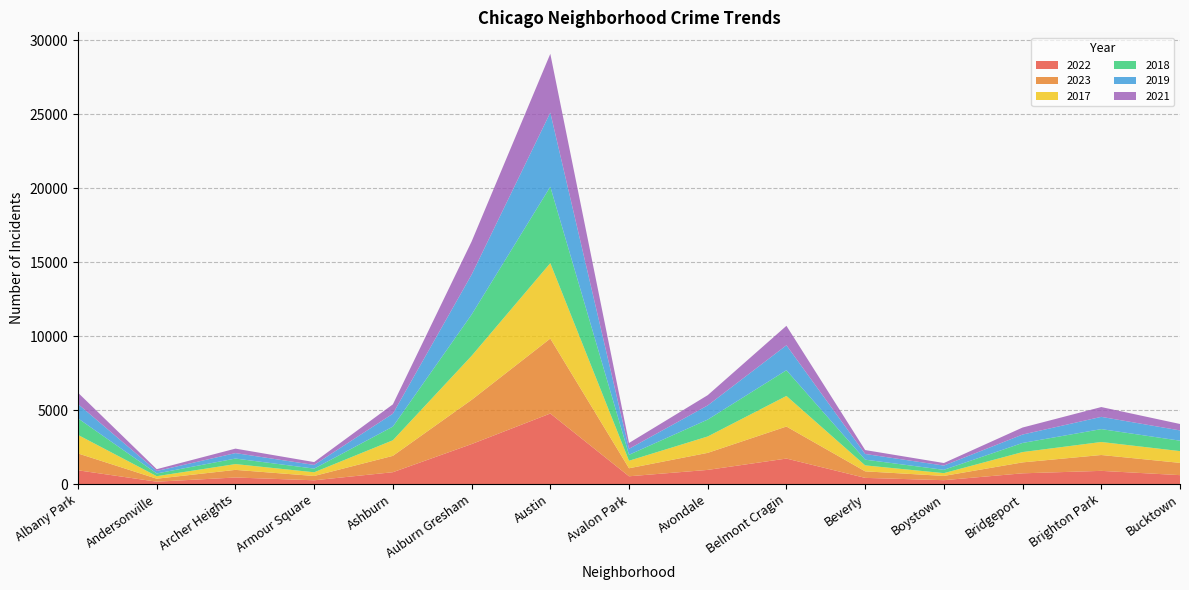

Reading left to right, extract all data points from this chart.

2022: Albany Park=926	Andersonville=157	Archer Heights=440	Armour Square=251	Ashburn=797	Auburn Gresham=2698	Austin=4763	Avalon Park=522	Avondale=953	Belmont Cragin=1719	Beverly=414	Boystown=258	Bridgeport=722	Brighton Park=888	Bucktown=599
2023: Albany Park=1138	Andersonville=201	Archer Heights=515	Armour Square=291	Ashburn=1106	Auburn Gresham=2987	Austin=5065	Avalon Park=542	Avondale=1152	Belmont Cragin=2165	Beverly=442	Boystown=288	Bridgeport=739	Brighton Park=1072	Bucktown=829
2017: Albany Park=1252	Andersonville=171	Archer Heights=391	Armour Square=250	Ashburn=1053	Auburn Gresham=2973	Austin=5096	Avalon Park=508	Avondale=1107	Belmont Cragin=2066	Beverly=403	Boystown=188	Bridgeport=697	Brighton Park=879	Bucktown=795
2018: Albany Park=1117	Andersonville=184	Archer Heights=374	Armour Square=248	Ashburn=924	Auburn Gresham=2787	Austin=5163	Avalon Park=401	Avondale=1142	Belmont Cragin=1738	Beverly=386	Boystown=224	Bridgeport=616	Brighton Park=870	Bucktown=704
2019: Albany Park=968	Andersonville=166	Archer Heights=368	Armour Square=249	Ashburn=872	Auburn Gresham=2700	Austin=5008	Avalon Park=405	Avondale=957	Belmont Cragin=1687	Beverly=385	Boystown=287	Bridgeport=568	Brighton Park=828	Bucktown=694
2021: Albany Park=767	Andersonville=123	Archer Heights=303	Armour Square=193	Ashburn=630	Auburn Gresham=2237	Austin=3971	Avalon Park=395	Avondale=692	Belmont Cragin=1313	Beverly=264	Boystown=173	Bridgeport=474	Brighton Park=663	Bucktown=435